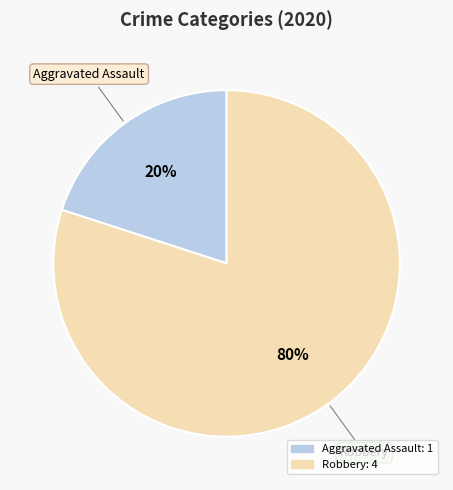

Is there any slice that represents more than half of the pie?

Yes